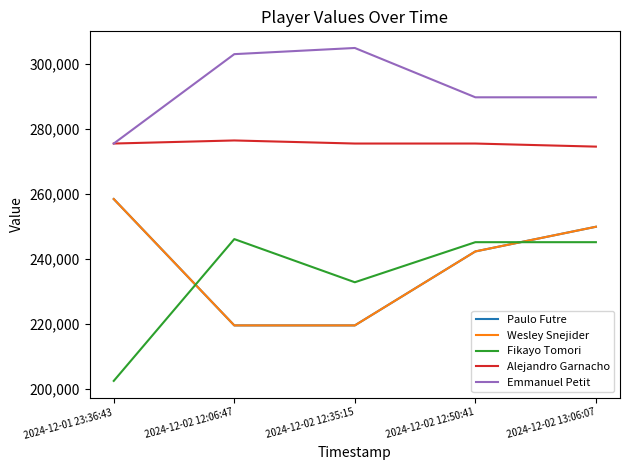

At which label does Emmanuel Petit first exceed 289750?

2024-12-02 12:06:47